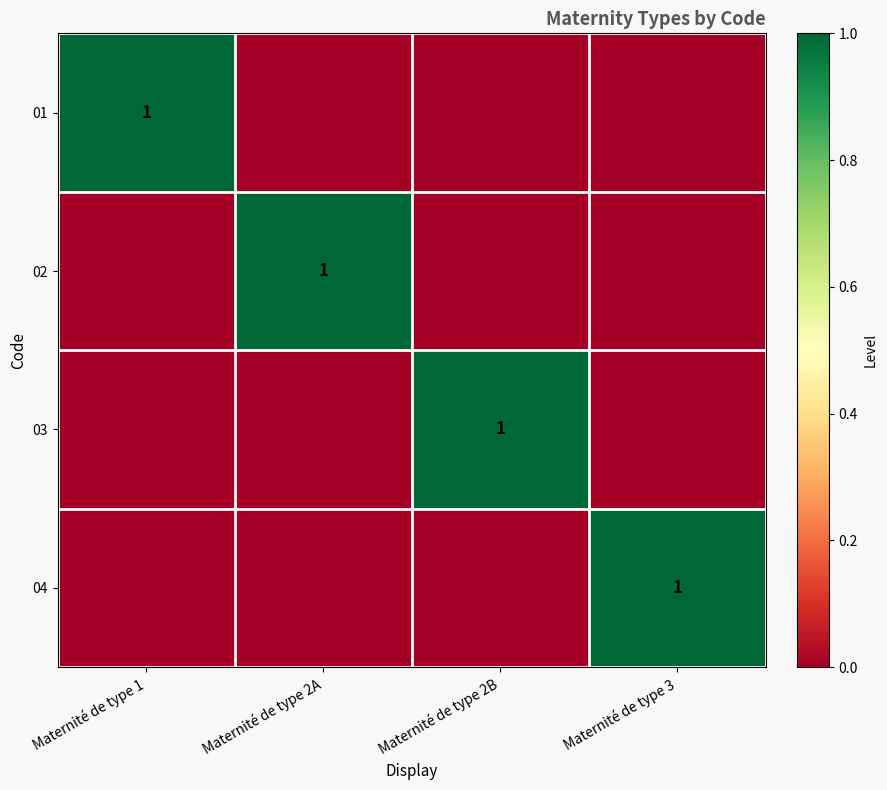

Is it true that 03 equals 0 at Maternité de type 2B?

False